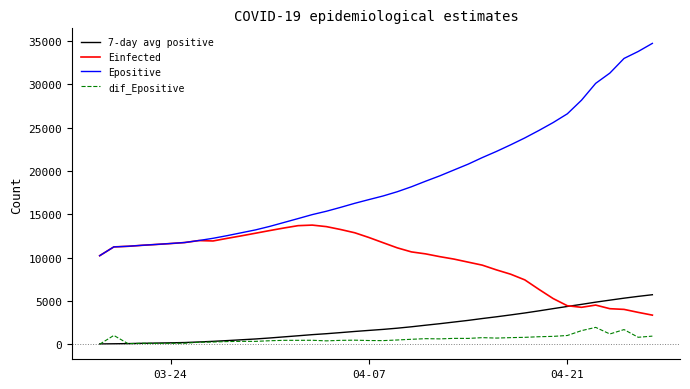

What are all the series names shown in the legend?

7-day avg positive, Einfected, Epositive, dif_Epositive